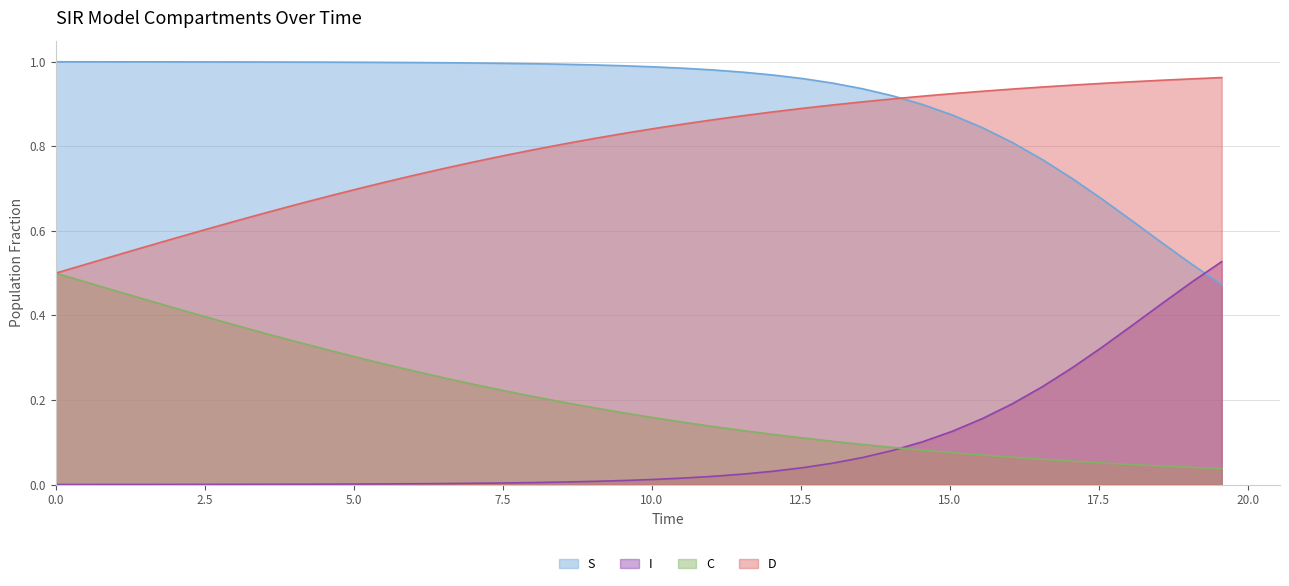

What is the difference between the maximum and minimum values in the I series?

0.5